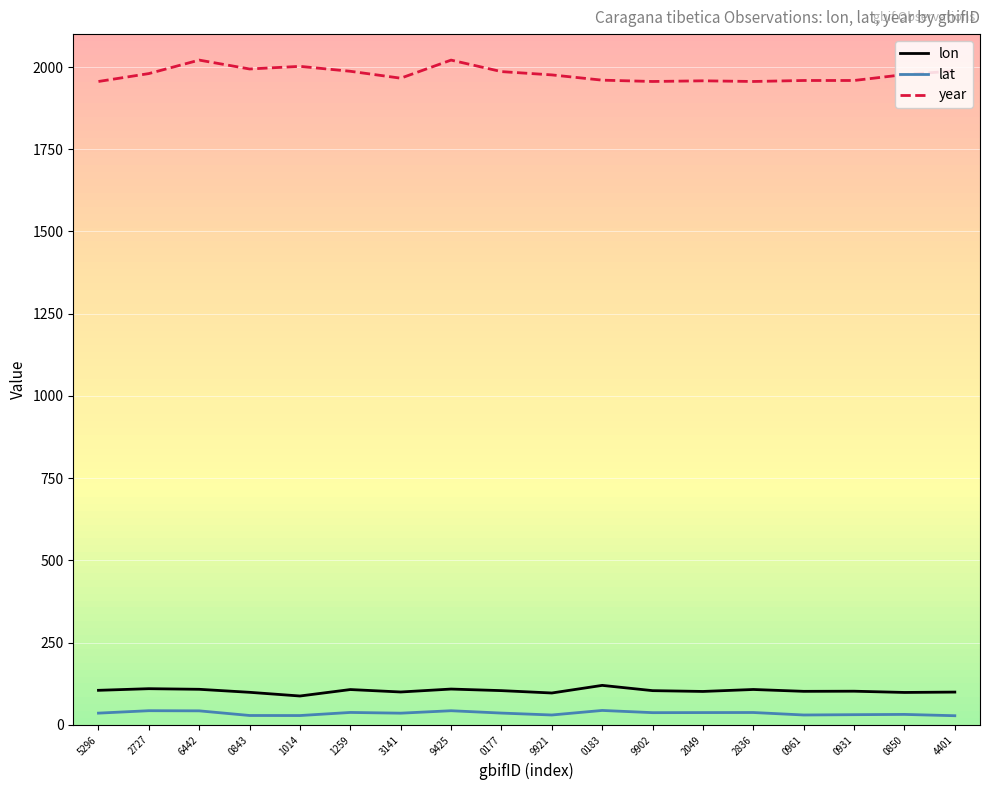

What is the maximum value shown in the chart?

2021.0